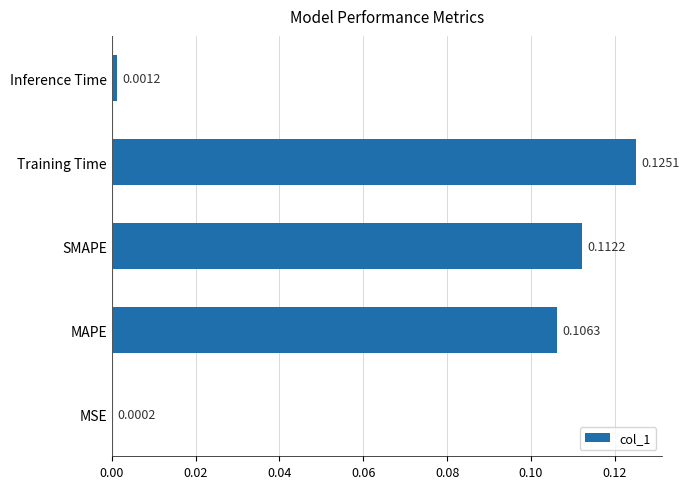

At which label is the value closest to 0?

MSE